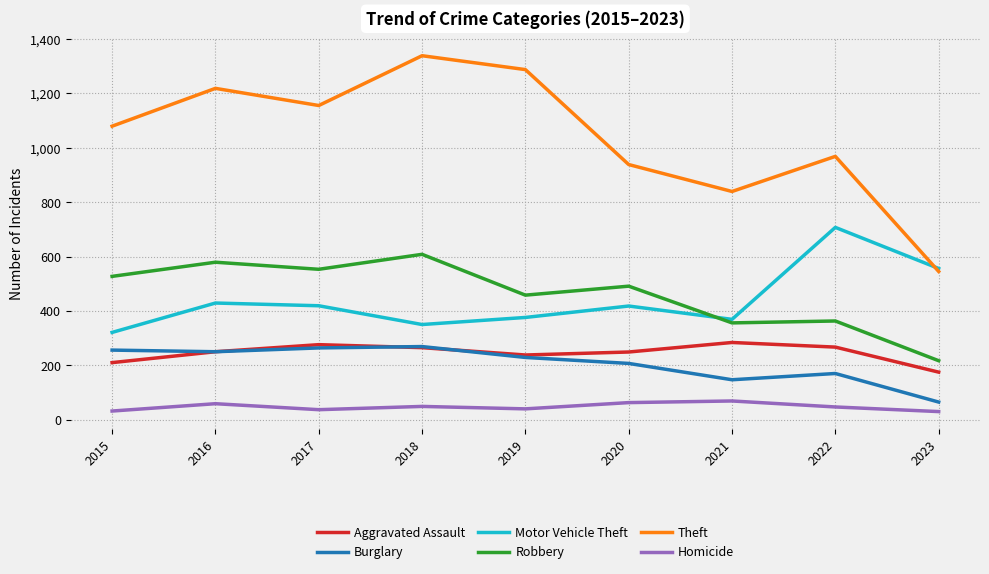

True or false: Motor Vehicle Theft and Aggravated Assault intersect in this chart.

False